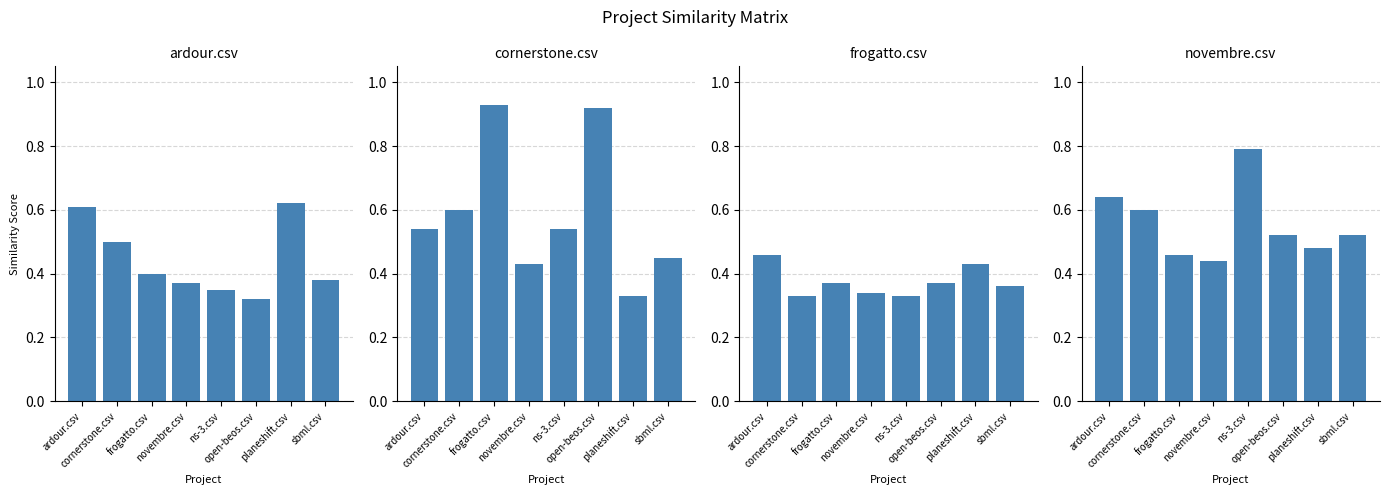

At which label does novembre.csv reach its peak?

ns-3.csv